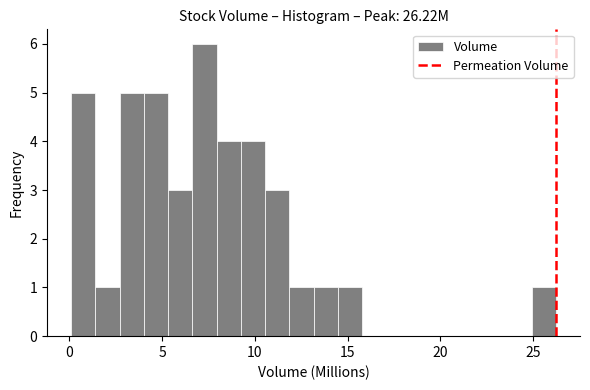

Read against the x-axis, roughly where is the centre of the tallest bar?

7.5